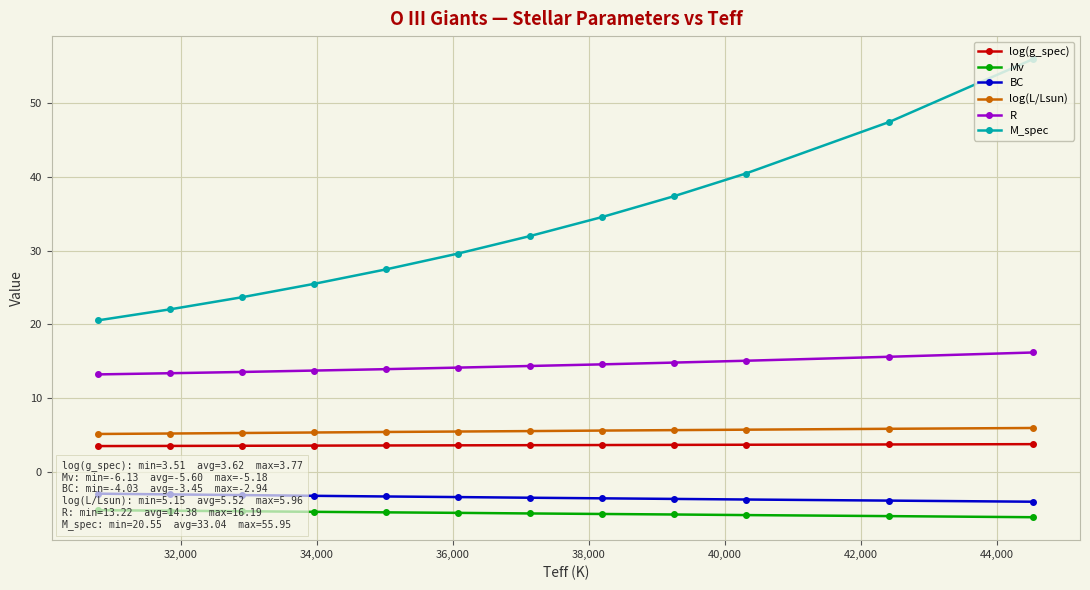

What is the value of the R point at the 8th from the left?

14.6